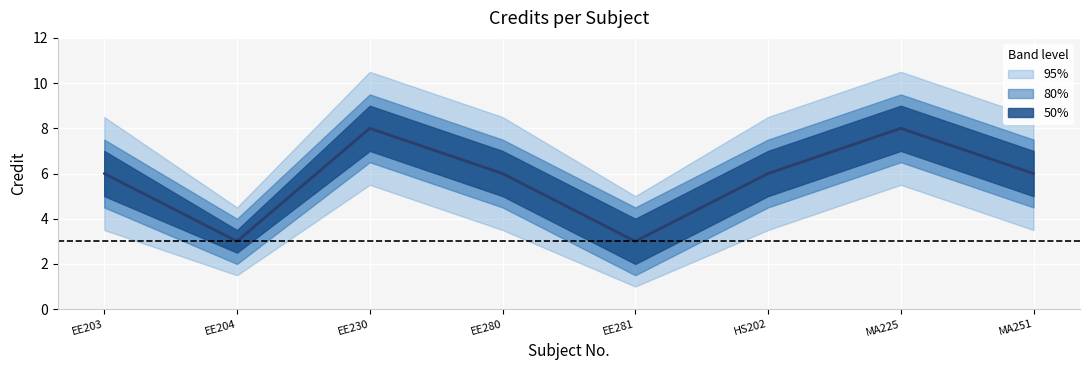

How many categories are shown in the chart?

8